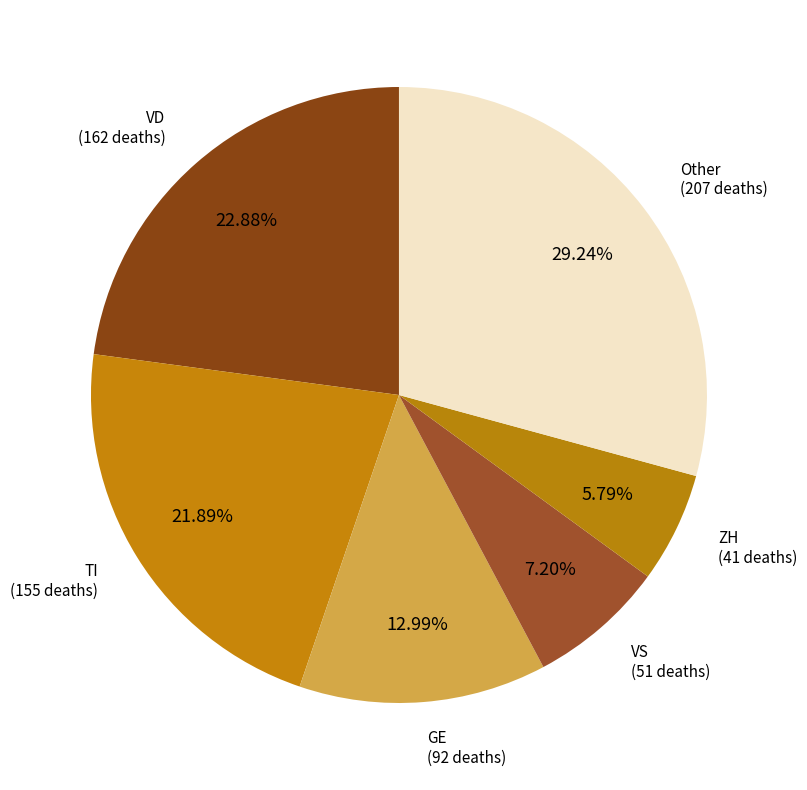

Count the number of slices in the pie.

6